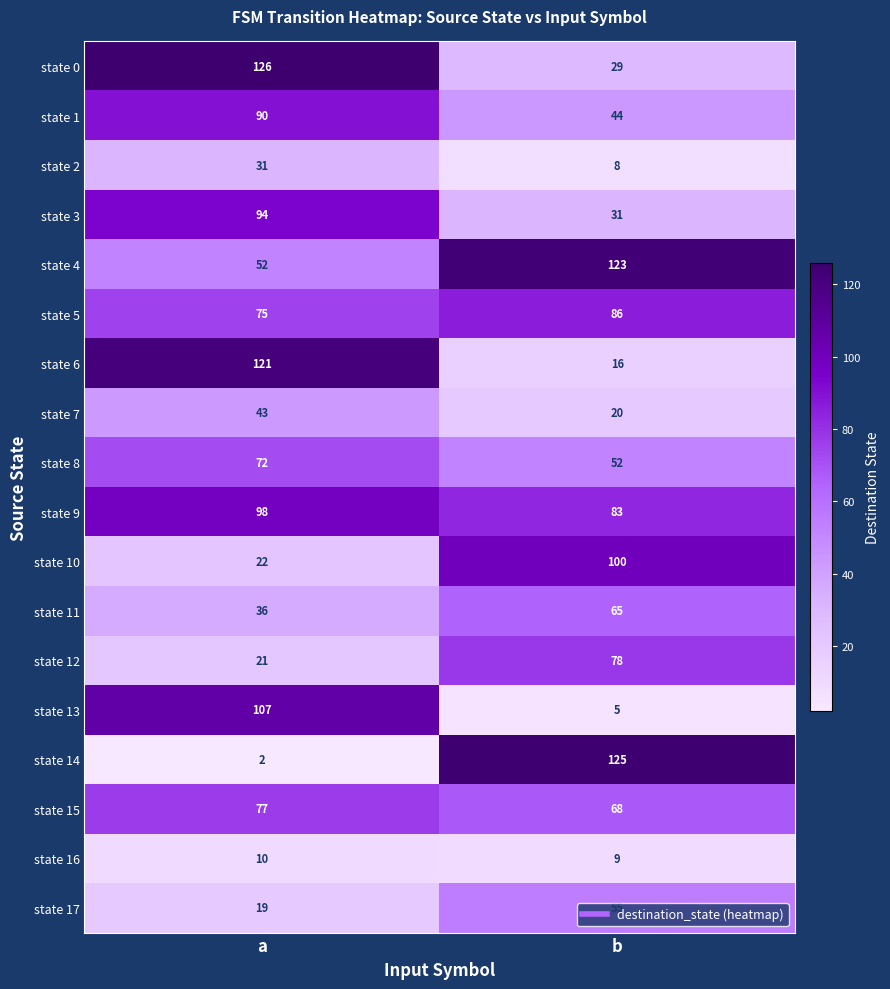

At which category is the sum across all series the highest?

a